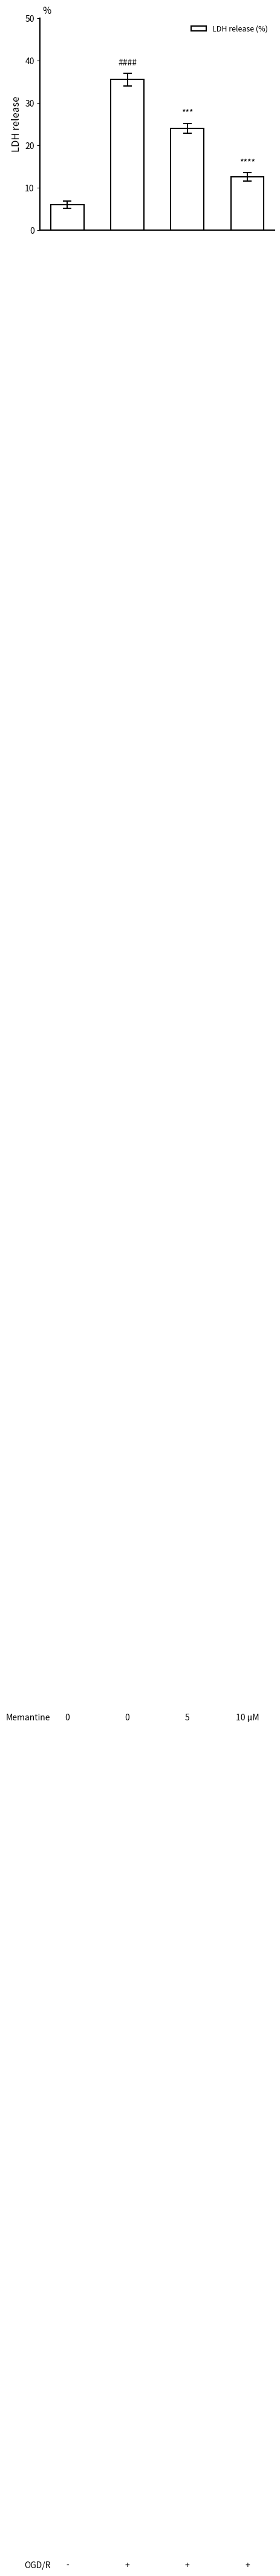

What is the value of the 4th bar from the left?

12.5